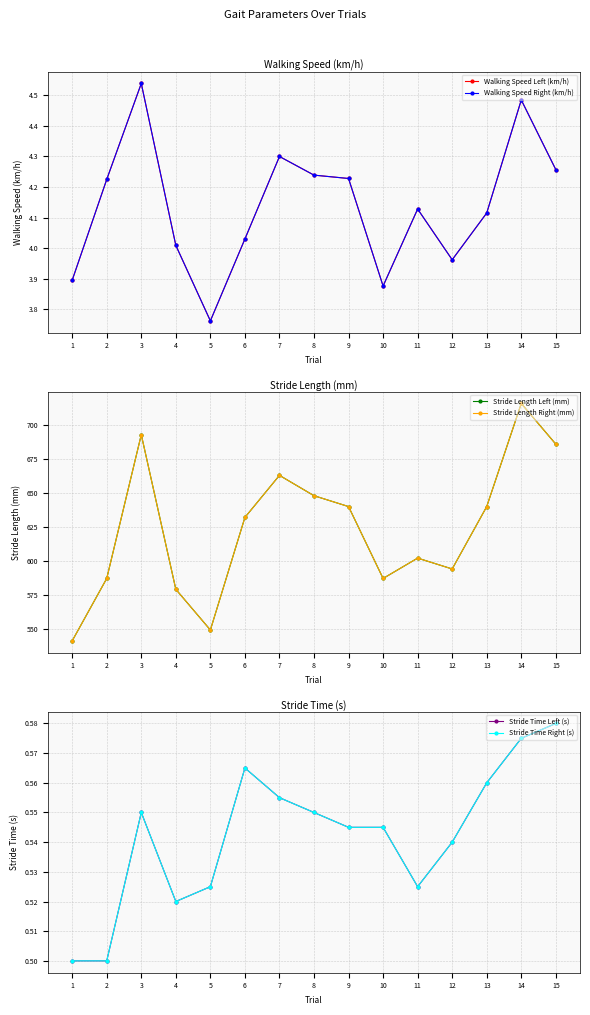

What are all the series names shown in the legend?

Walking Speed Left (km/h), Walking Speed Right (km/h), Stride Length Left (mm), Stride Length Right (mm), Stride Time Left (s), Stride Time Right (s)